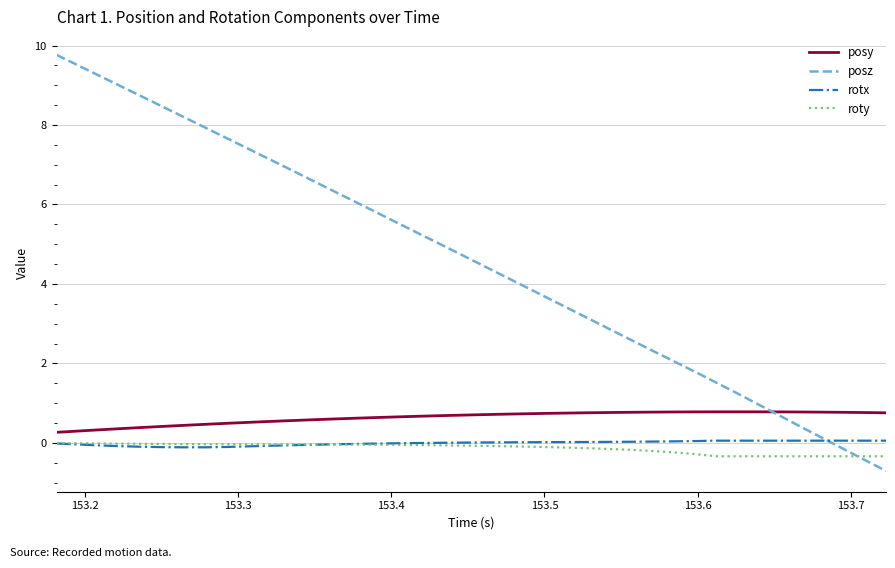

True or false: rotx and posy intersect in this chart.

False